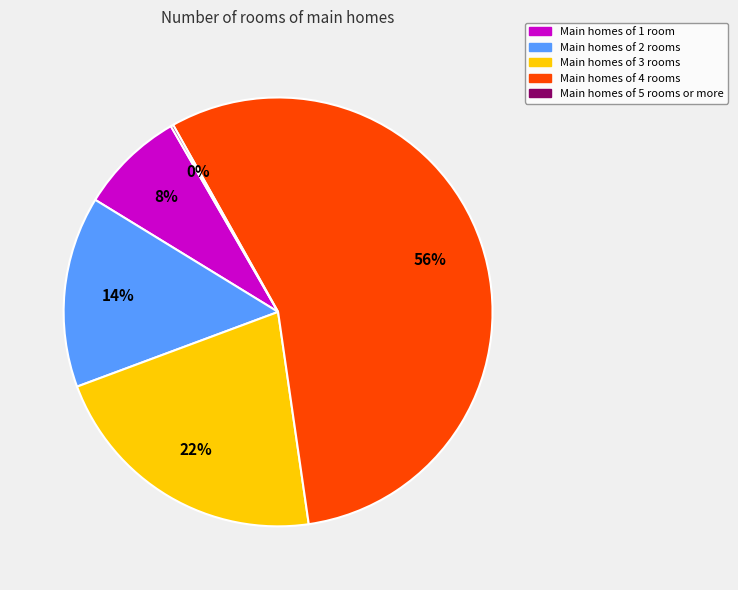

Is there a majority slice in this chart?

Yes